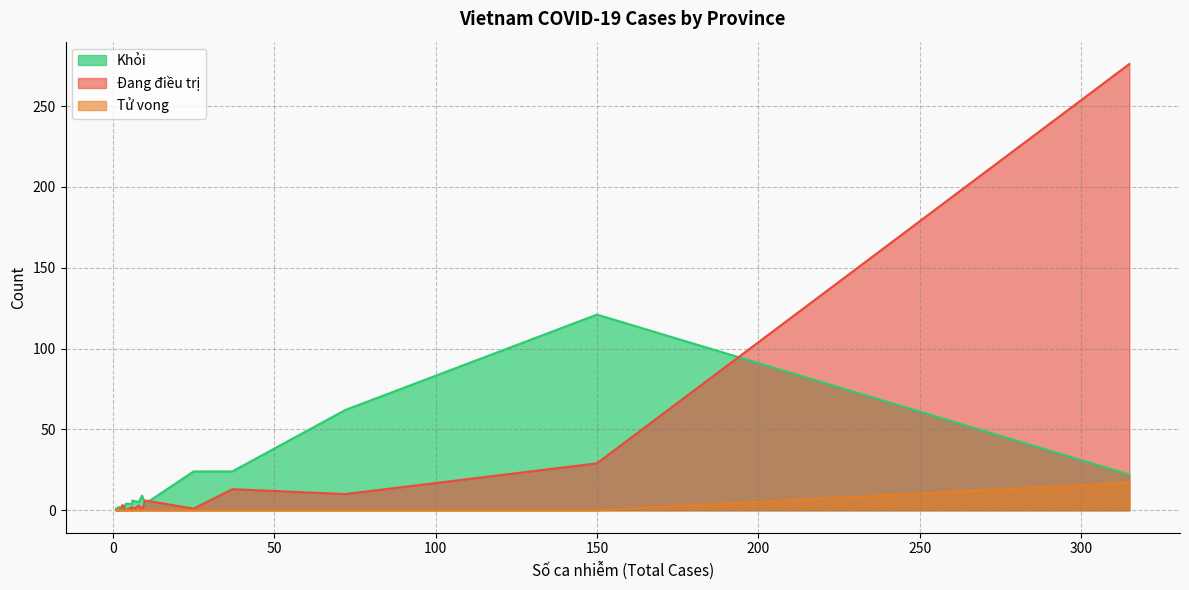

Where is Đang điều trị nearest to the value 138?

150